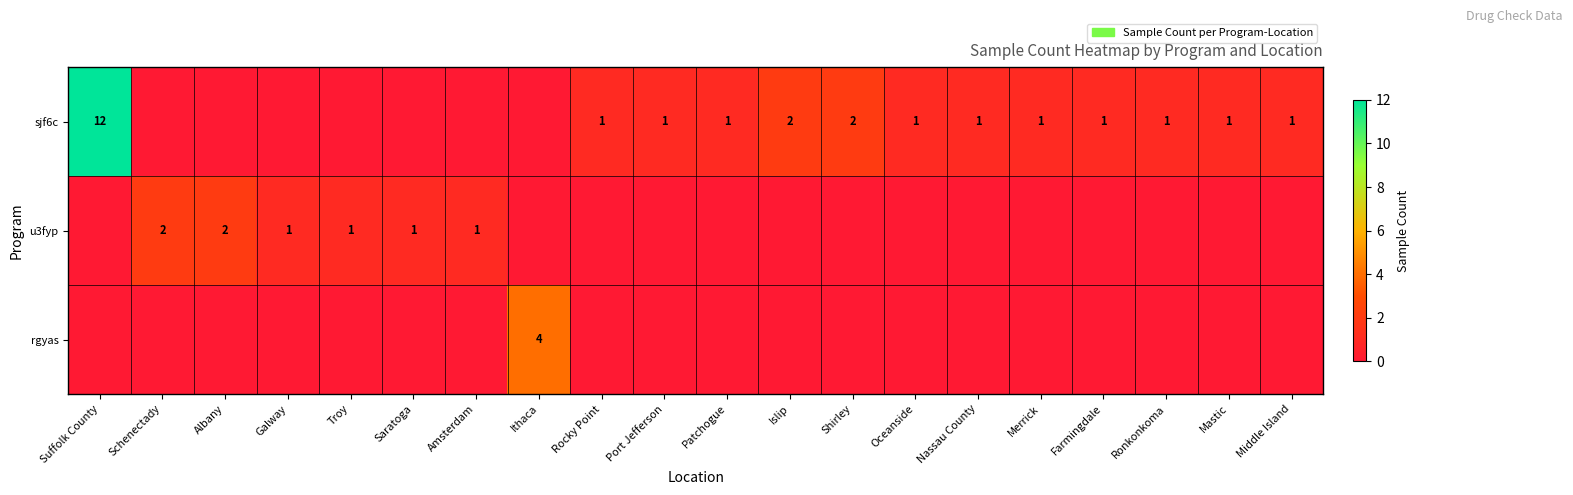

True or false: u3fyp has a value of 2 at Amsterdam.

False